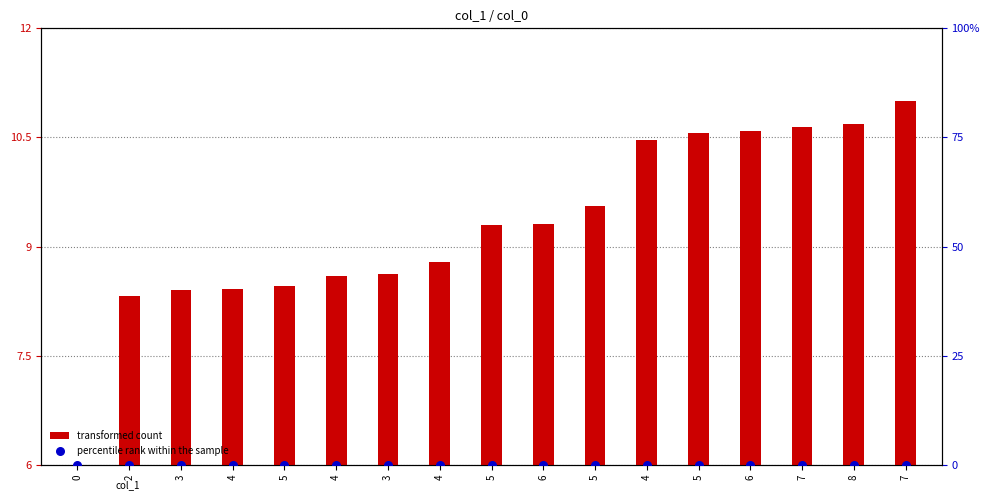

What are all the series names shown in the legend?

transformed count, percentile rank within the sample